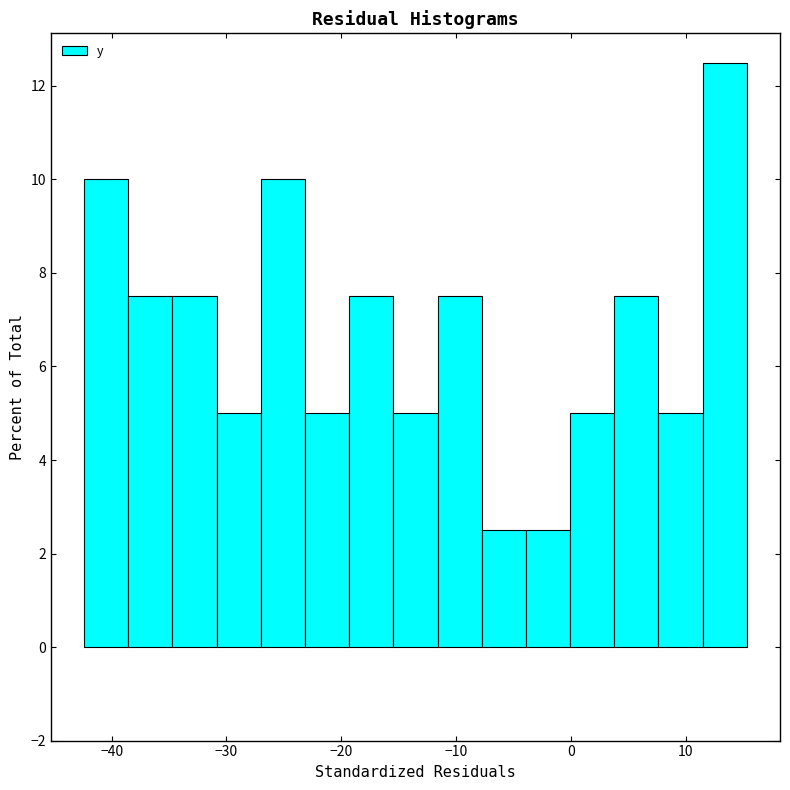

Around what value on the x-axis is the tallest bar? Give the approximate position of its centre, as read against the axis.

13